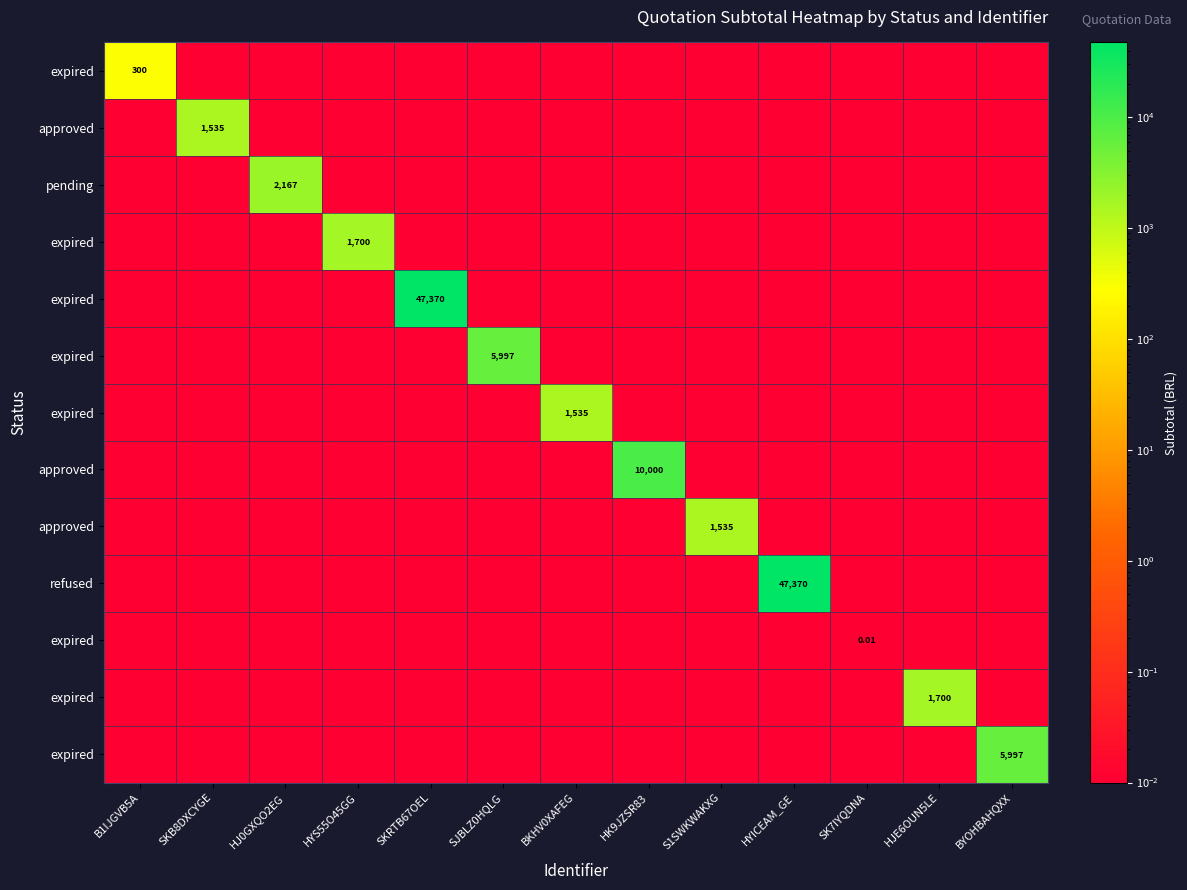

What is the total value across all series at B1IJGVB5A?

300.0